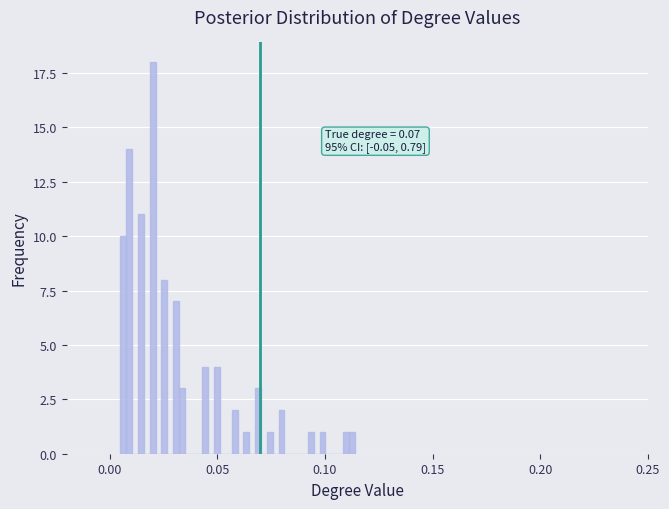

Read against the x-axis, roughly where is the centre of the tallest bar?

0.020